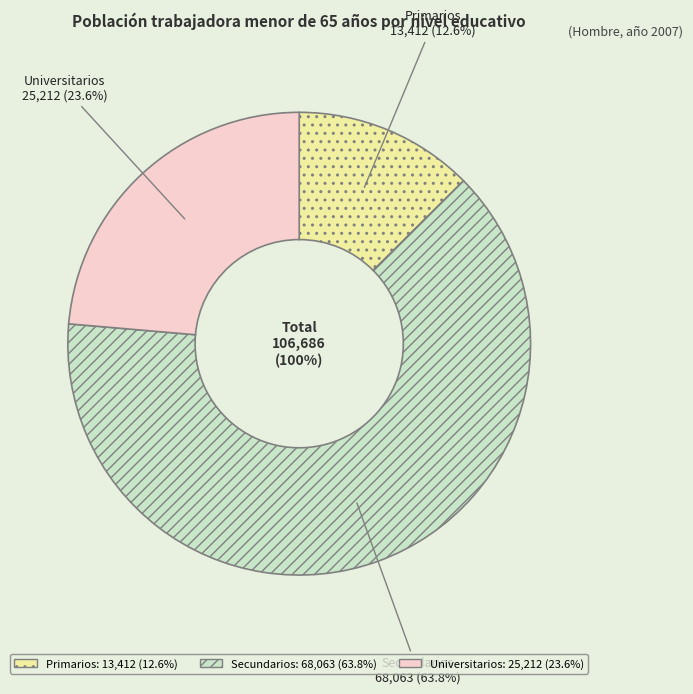

Does Universitarios account for over 50% of the chart?

No